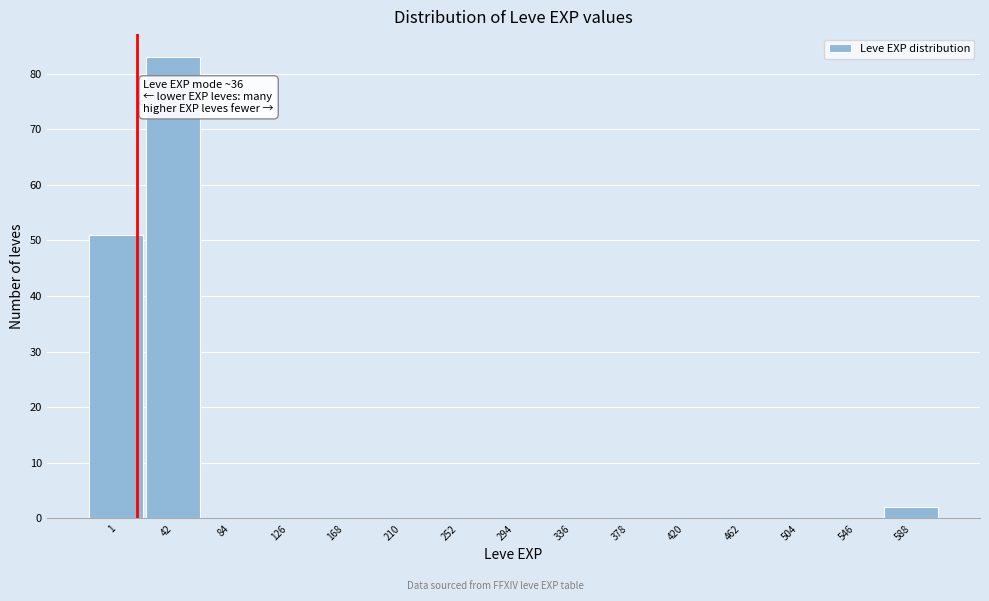

What is the sum of all values?

136